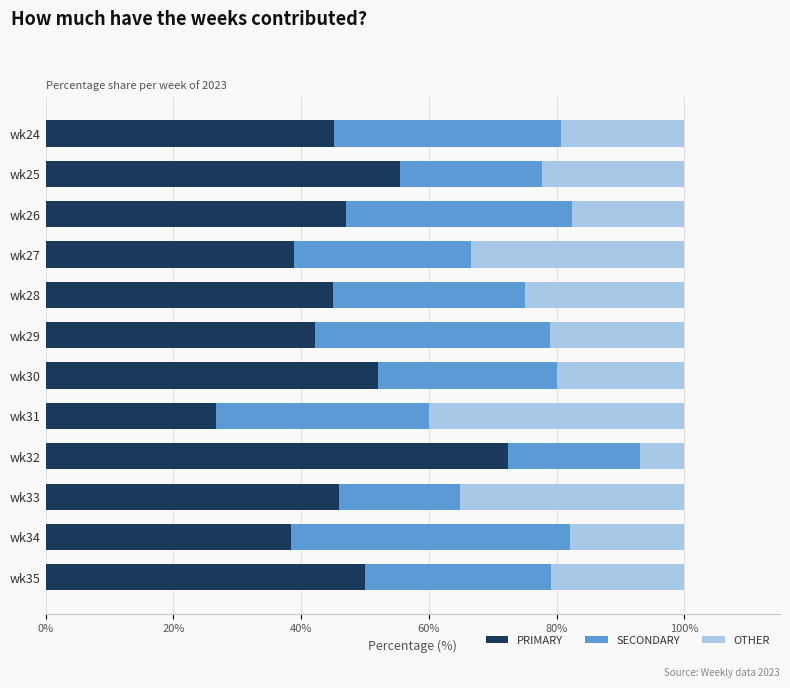

What is the total value across all series at wk33?

100.0